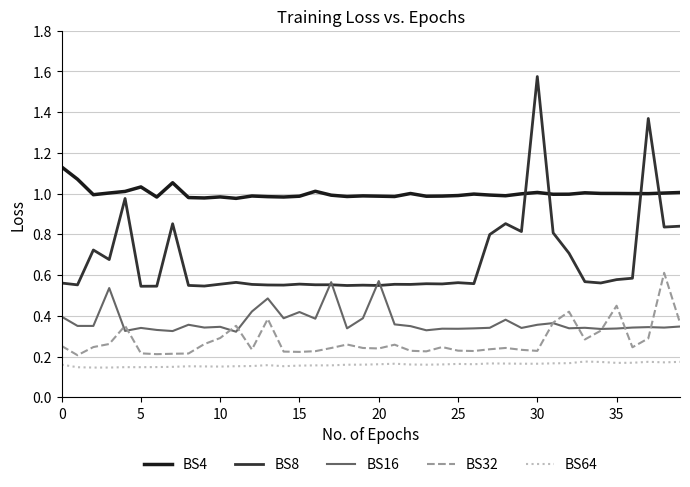

Which series has the largest total across all categories?

BS4